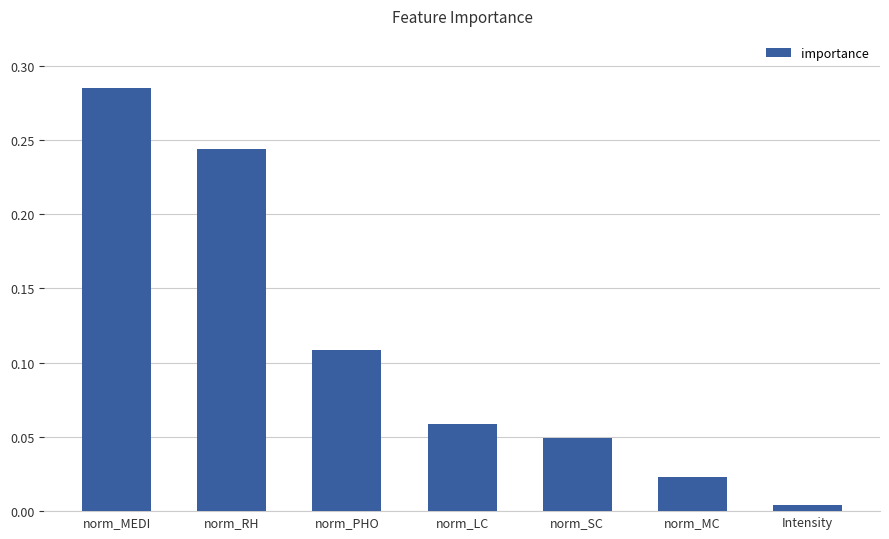

List the labels in order of value, smallest first.

Intensity, norm_MC, norm_SC, norm_LC, norm_PHO, norm_RH, norm_MEDI